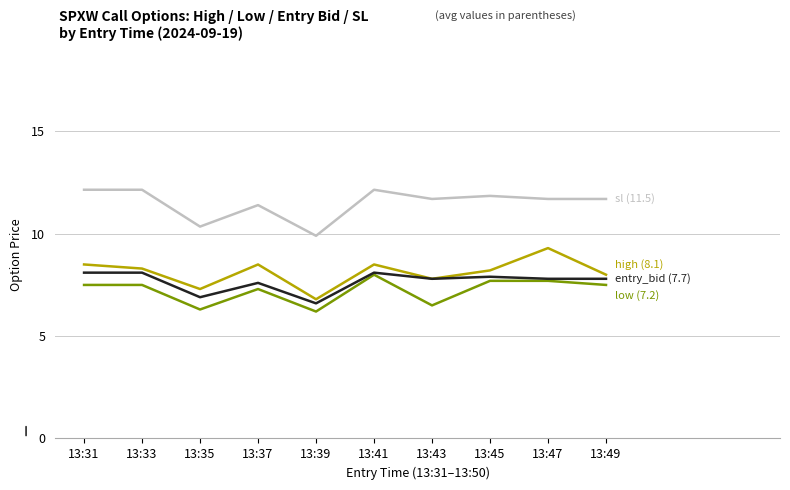

What is the difference between the highest and lowest values at 13:43?

5.2